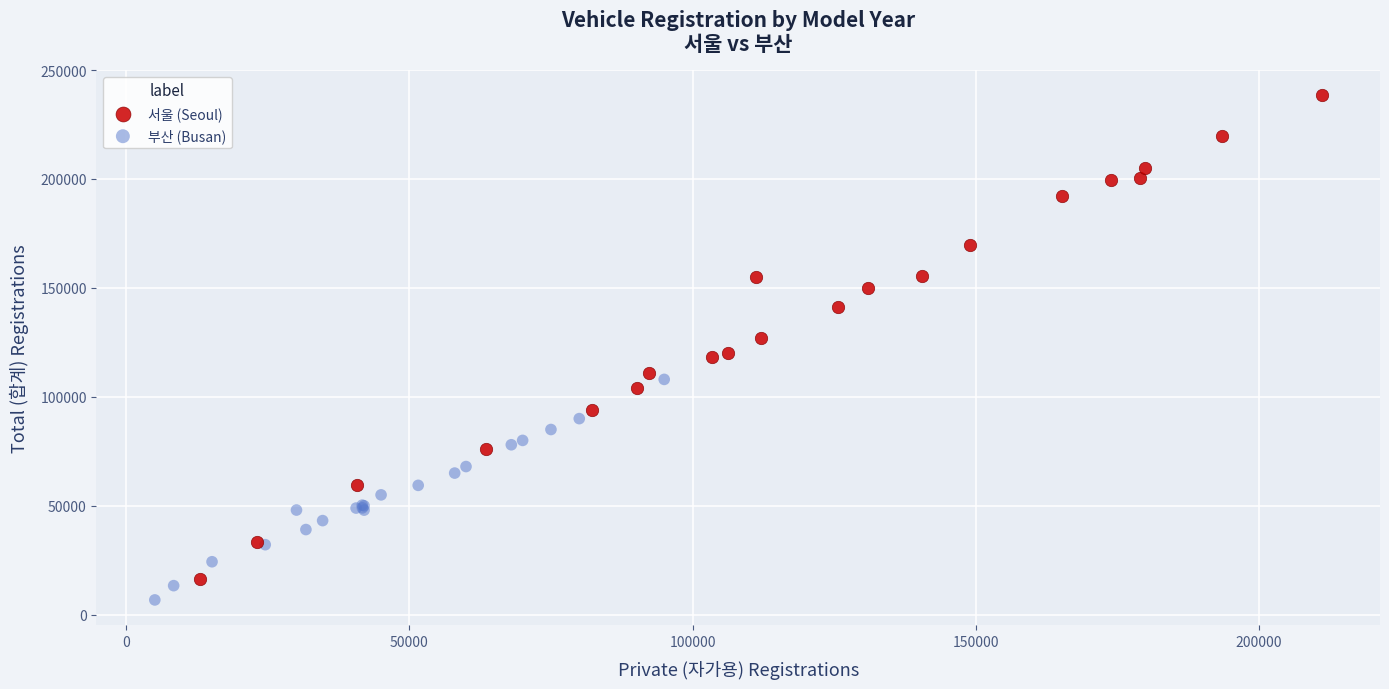

Which series has the widest spread of Y values?

서울 (Seoul)